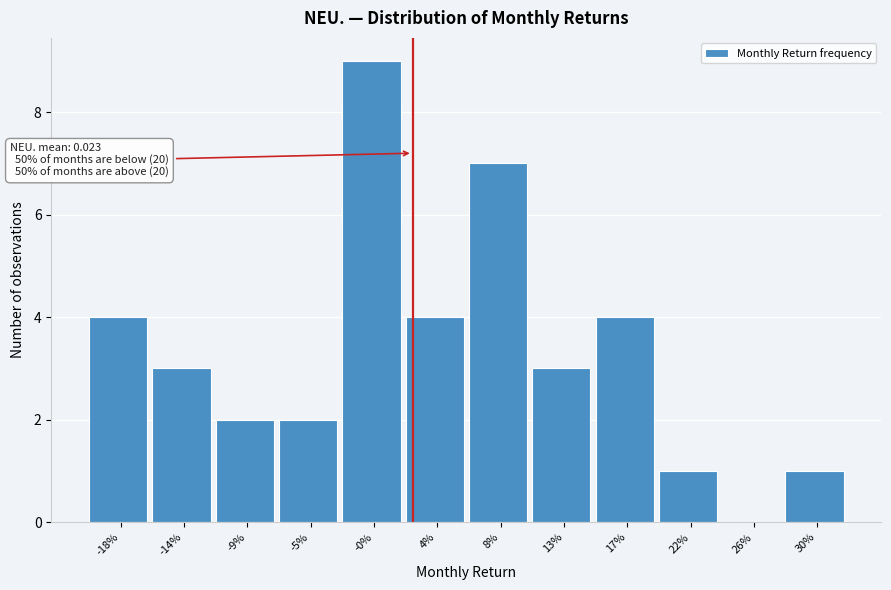

Reading left to right, list all the values displayed in this chart.

-18%=4	-14%=3	-9%=2	-5%=2	-0%=9	4%=4	8%=7	13%=3	17%=4	22%=1	26%=0	30%=1